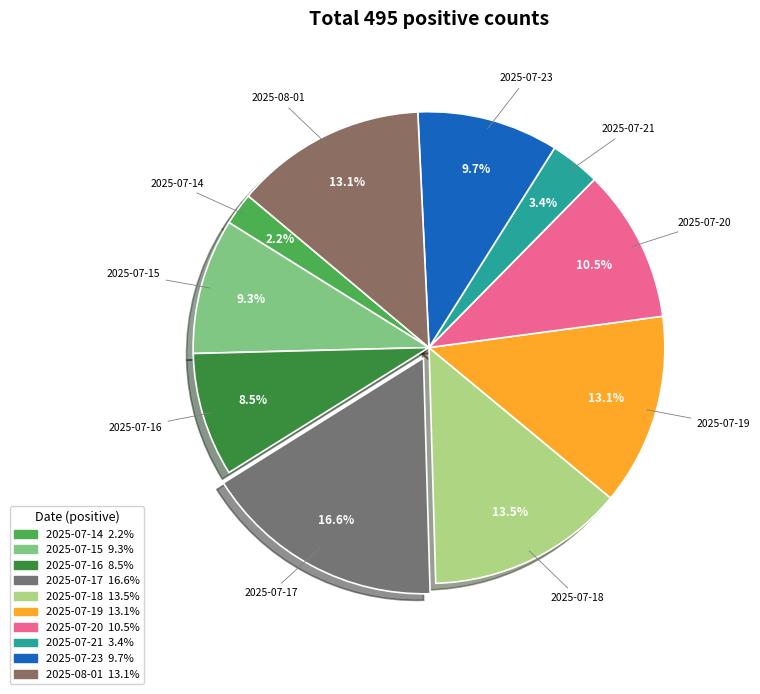

Count the number of slices in the pie.

10